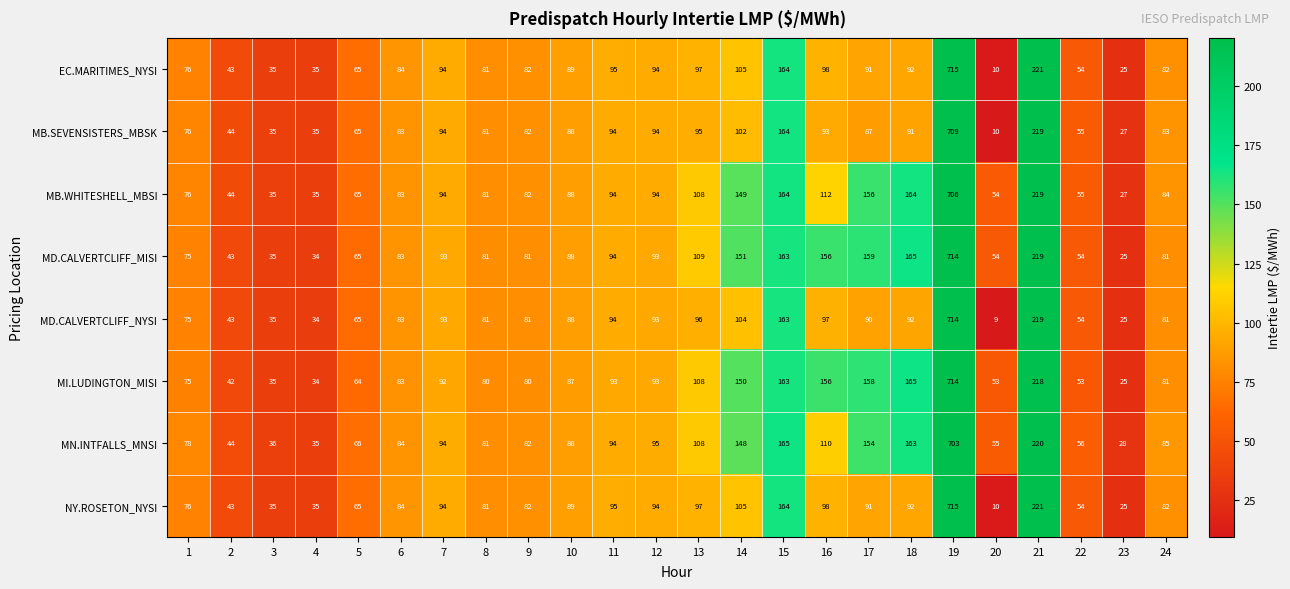

At which label is MB.SEVENSISTERS_MBSK closest to 359?

21